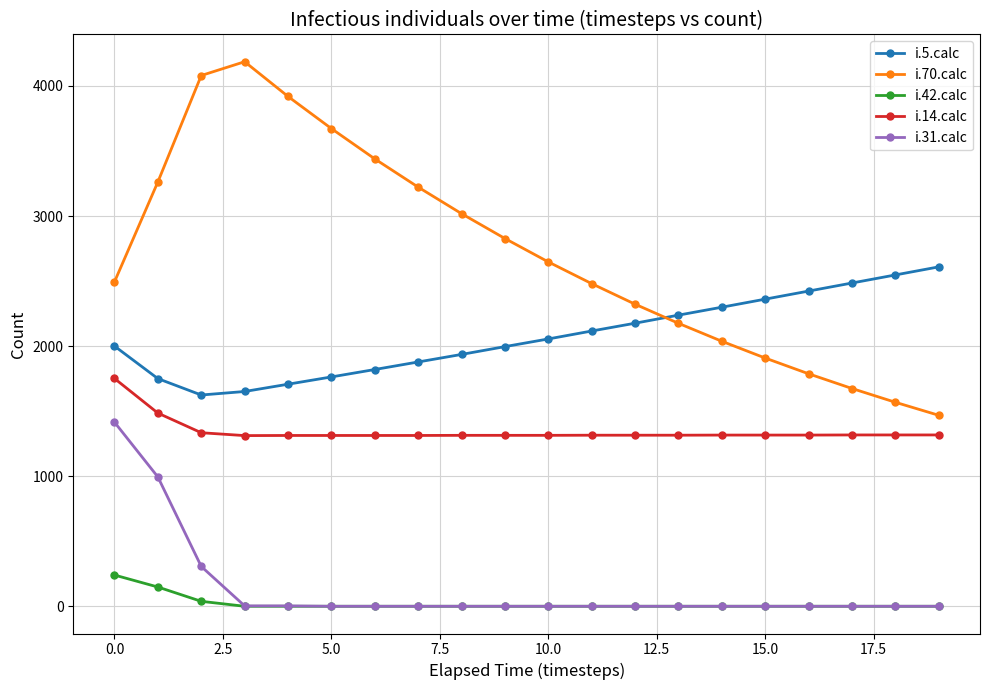

Which series has the largest range (max minus min)?

i.70.calc